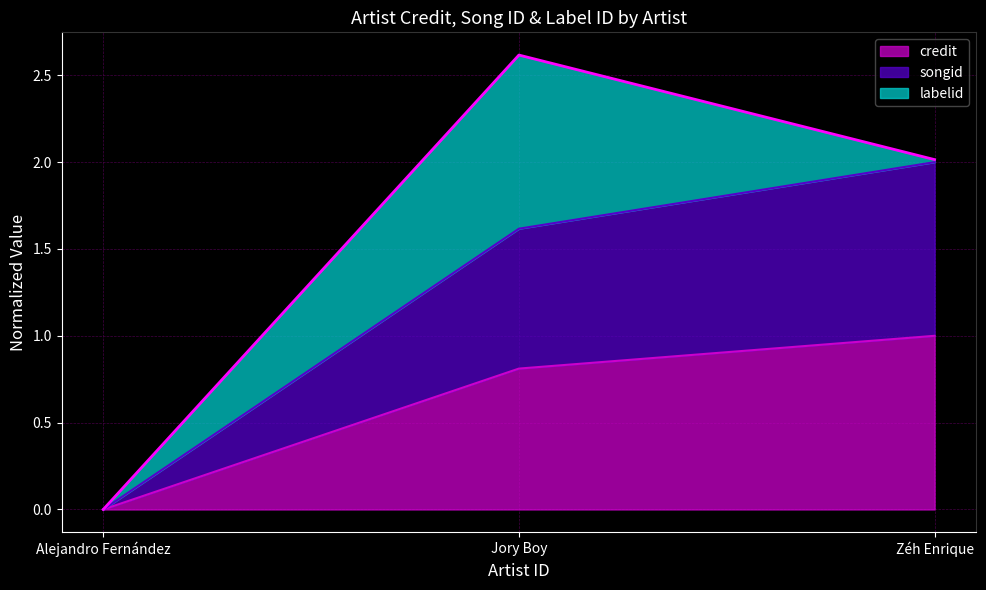

Is it true that credit equals 0.5 at Zéh Enrique?

False